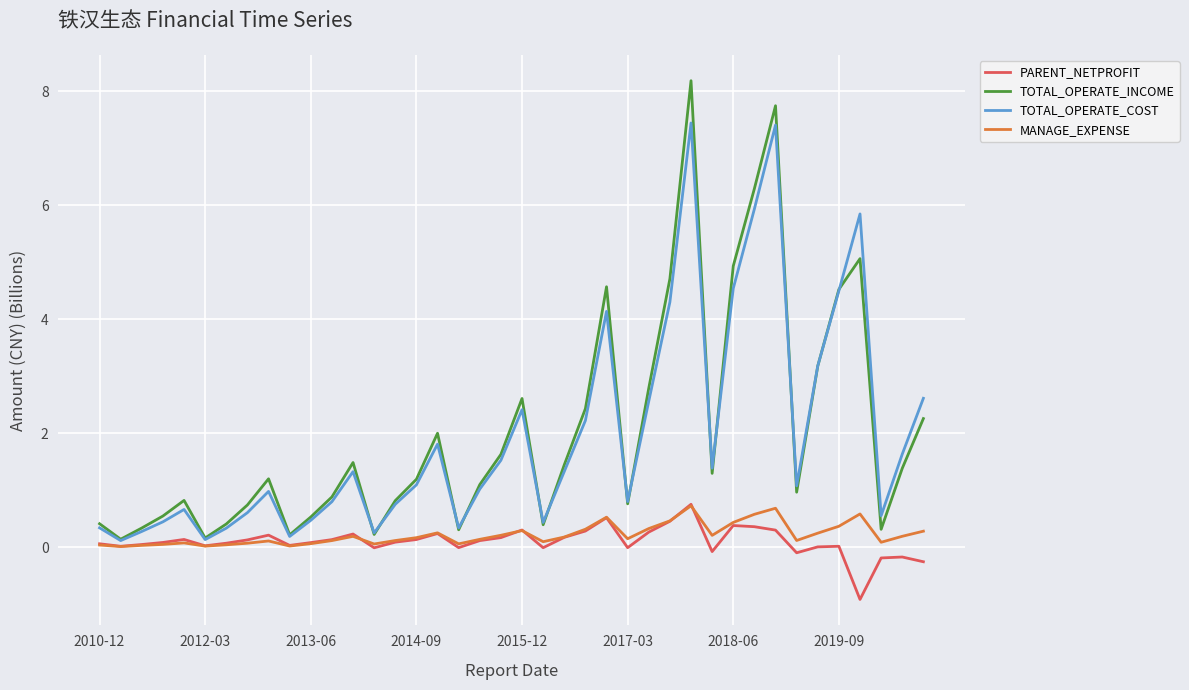

Which series has the widest spread of values?

TOTAL_OPERATE_INCOME